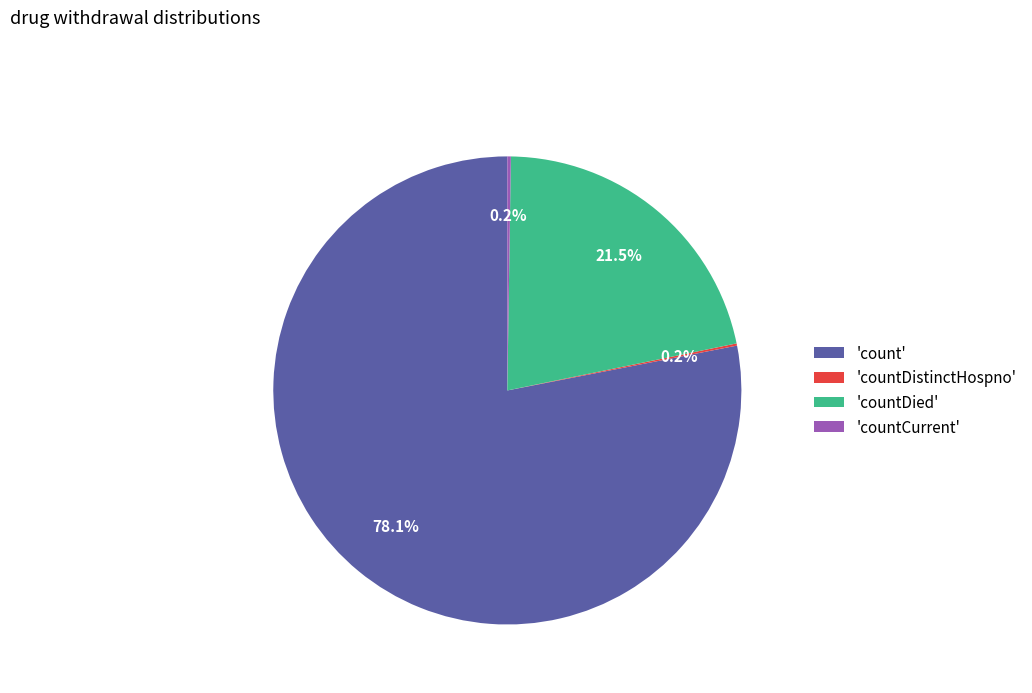

What is the largest slice in the pie chart?

'count'